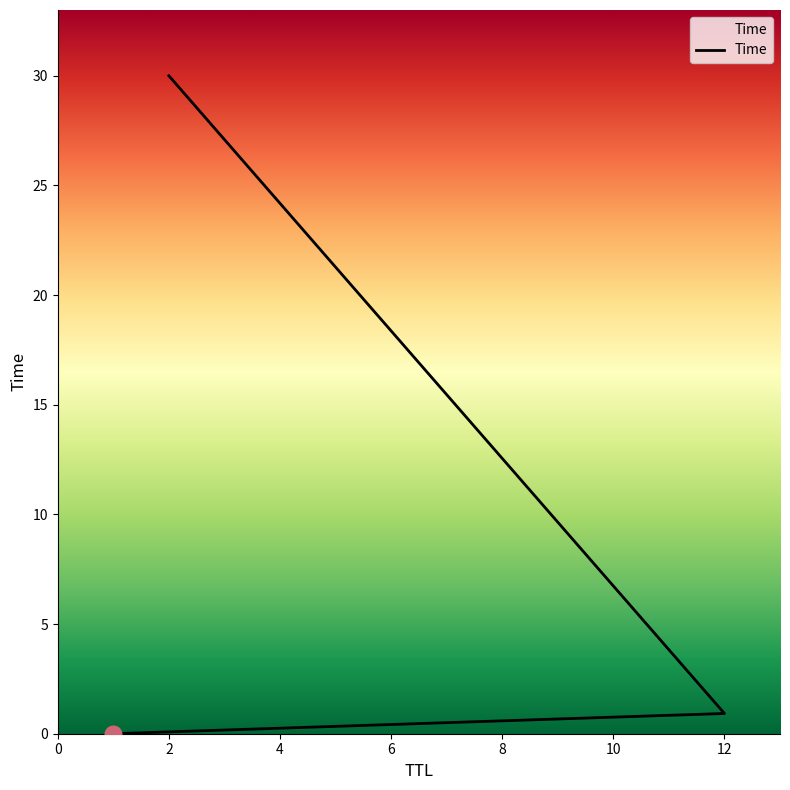

Reading left to right, list all the values displayed in this chart.

1=0.0	12=0.9	2=30.0